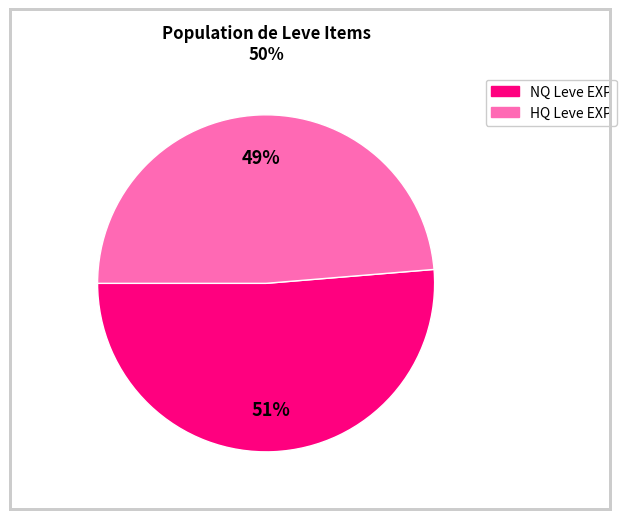

To the nearest percent, what is the average slice percentage?

50%